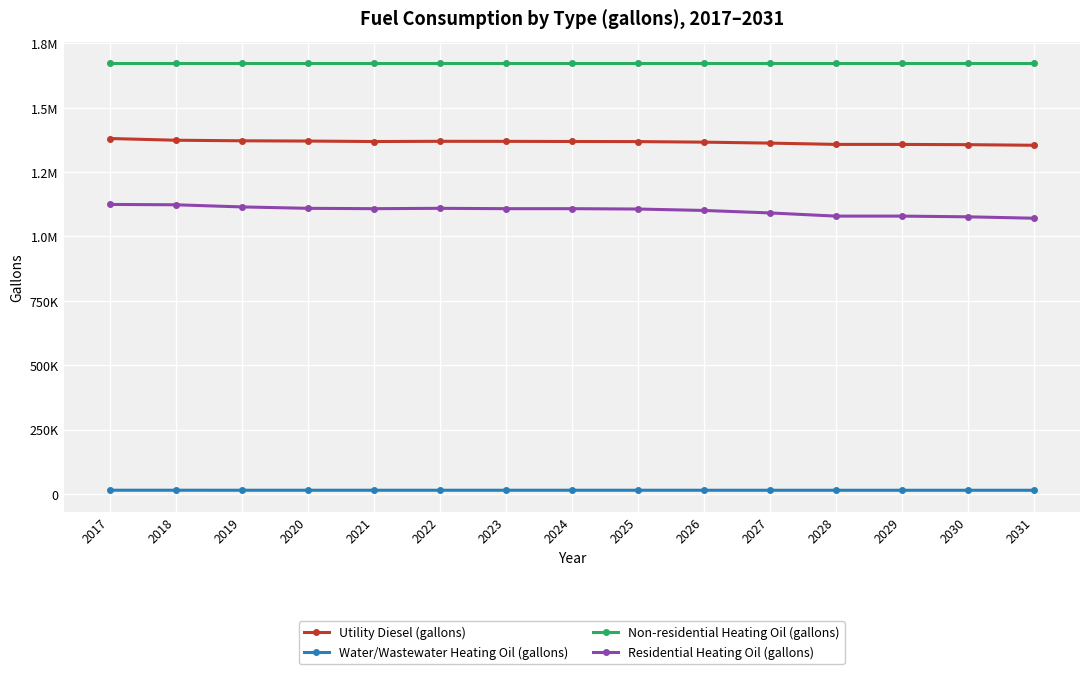

What are all the series names shown in the legend?

Utility Diesel (gallons), Water/Wastewater Heating Oil (gallons), Non-residential Heating Oil (gallons), Residential Heating Oil (gallons)